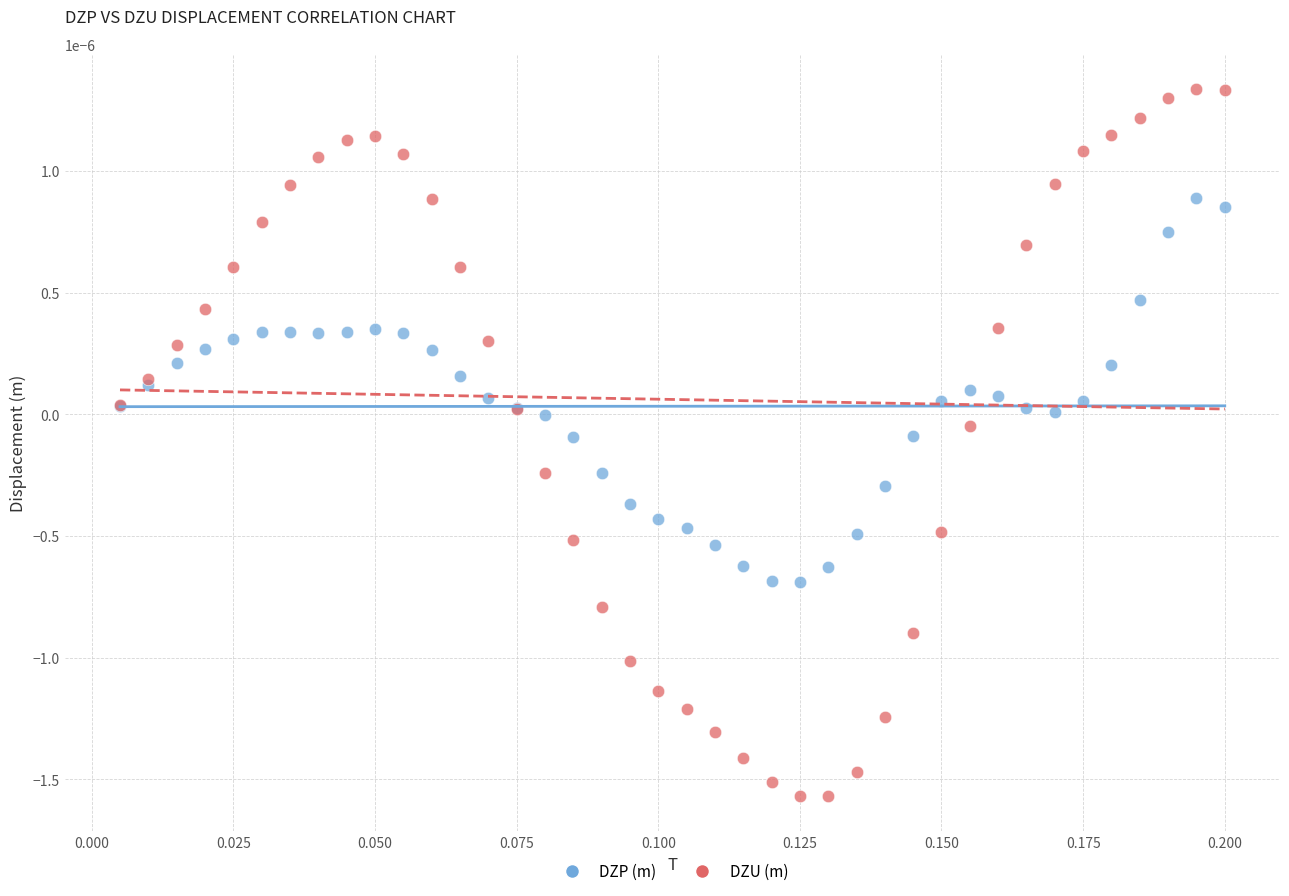

Which series contains the lowest Y value?

DZU (m)